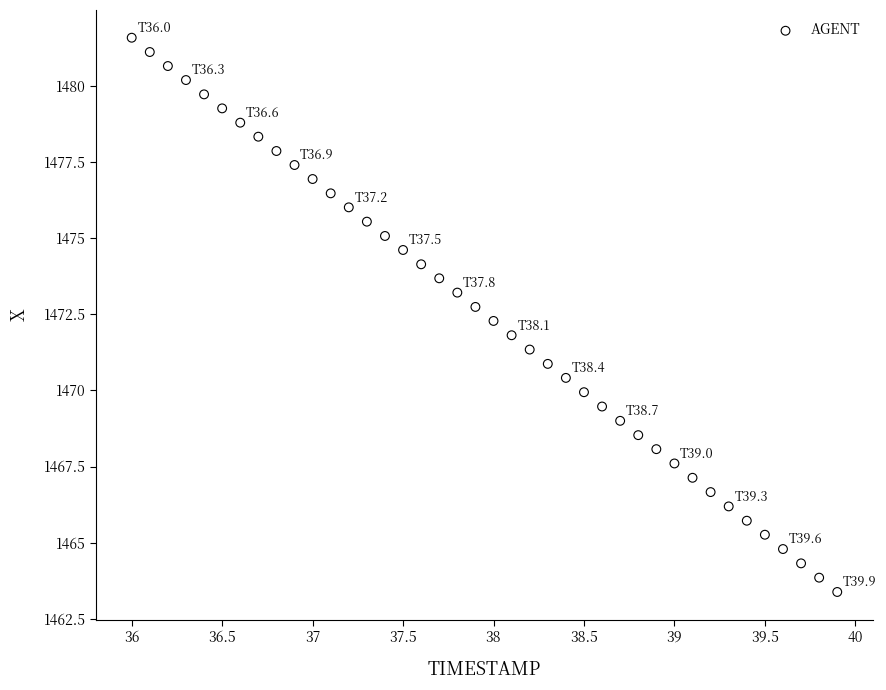

What is the range of Y values (max minus min)?

18.2